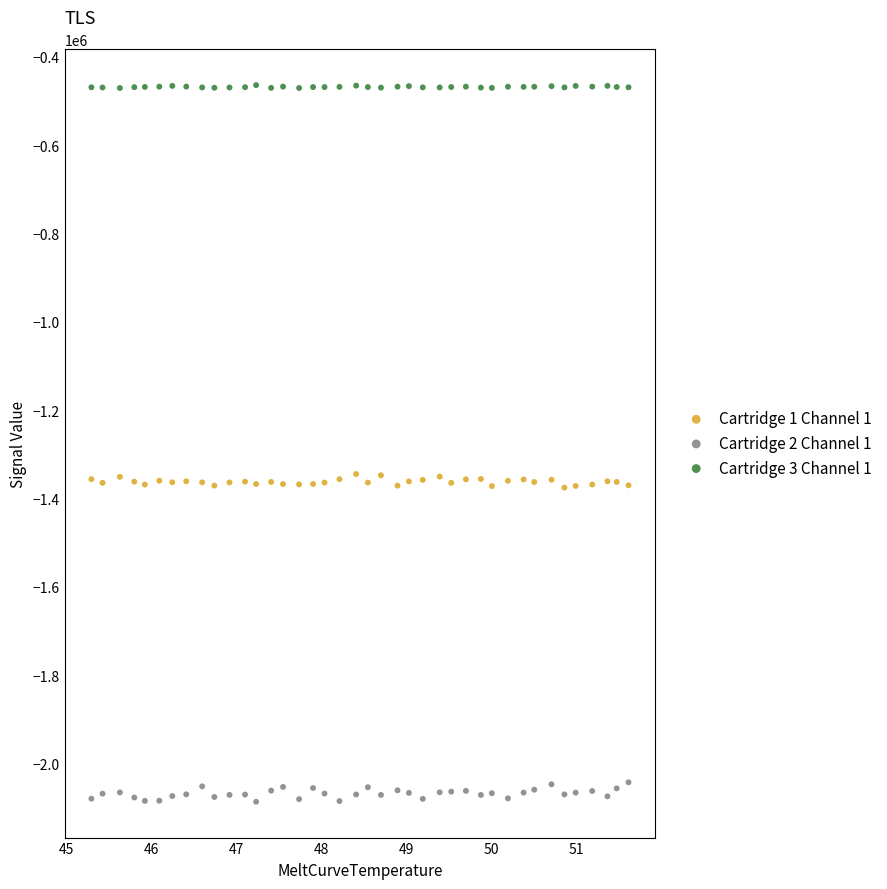

Which series contains the lowest Y value?

Cartridge 2 Channel 1